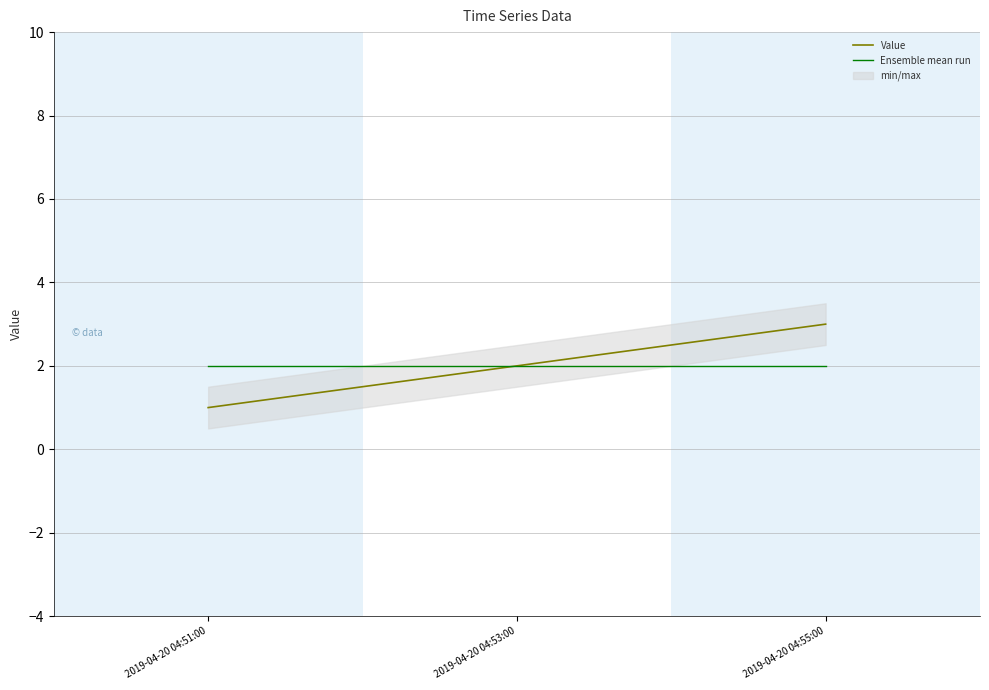

What is the difference between the highest and lowest values at 2019-04-20 04:55:00?

1